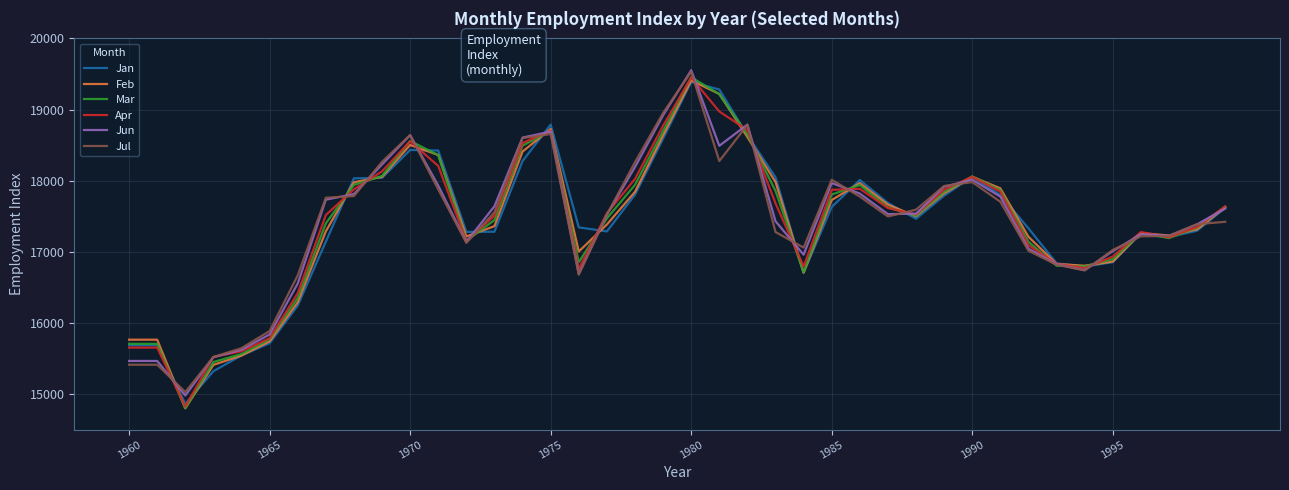

Does the chart display data point markers on the line(s)?

No